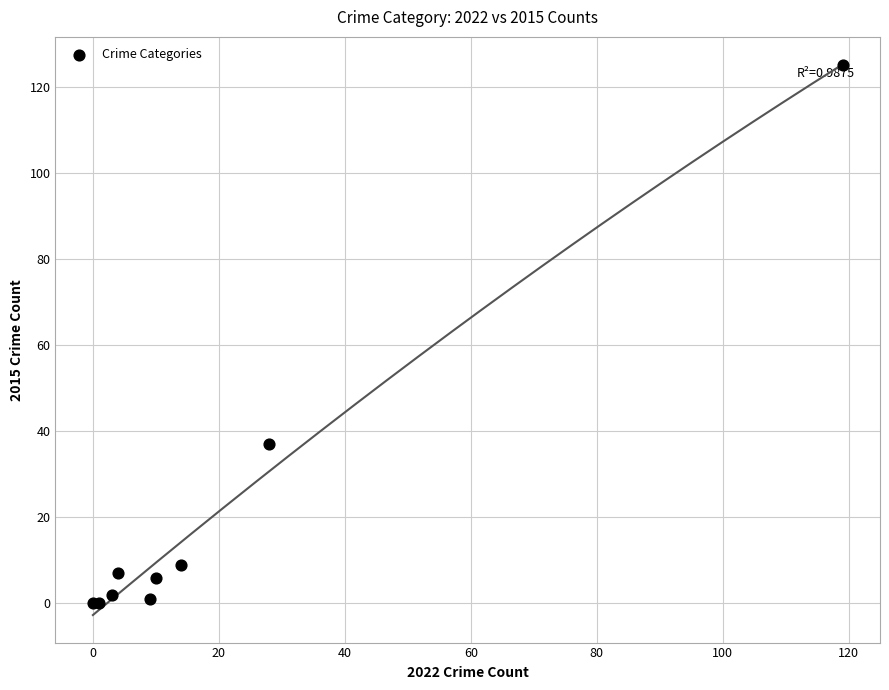

What Y value in the scatter plot is closest to 62?

37